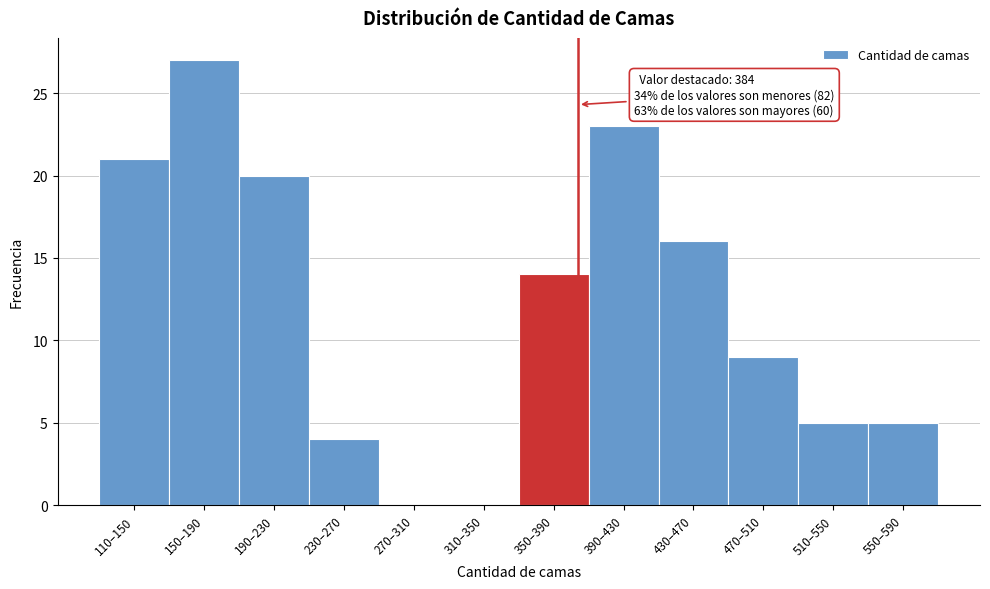

Reading left to right, list all the values displayed in this chart.

110–150=21	150–190=27	190–230=20	230–270=4	270–310=0	310–350=0	350–390=14	390–430=23	430–470=16	470–510=9	510–550=5	550–590=5